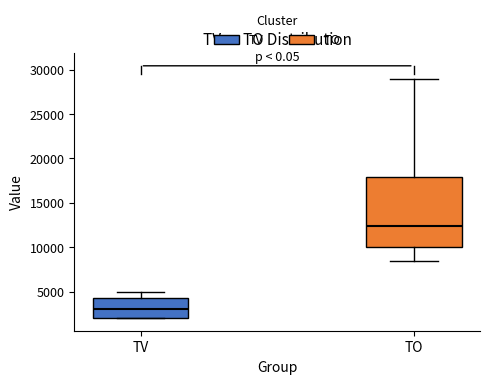

Reading left to right, transcribe this box plot: for each box, give where its median line is, the range the box spans, and where its two whiskers end, as read against the y-axis. The values are not printed on the chart, so give them approximately, as read against the axis.

TV: median 3000, box 2000 to 4500, whiskers 2000 to 5000
TO: median 12500, box 10000 to 18000, whiskers 8500 to 29000